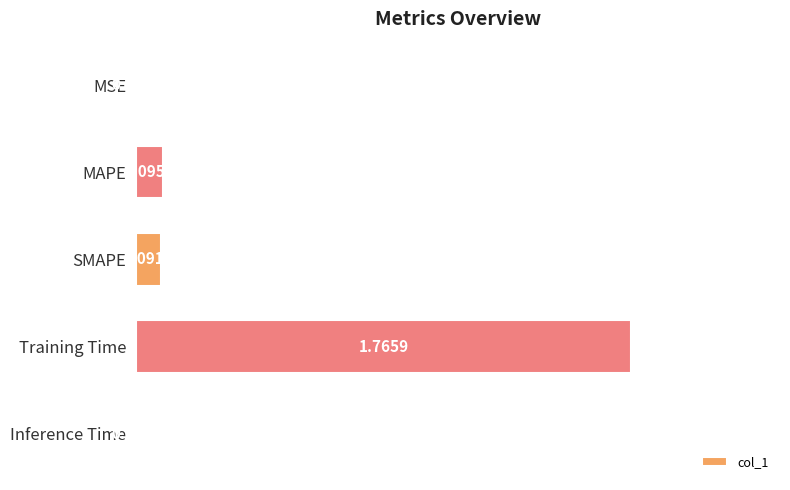

At which category does the chart reach its peak across all series?

Training Time